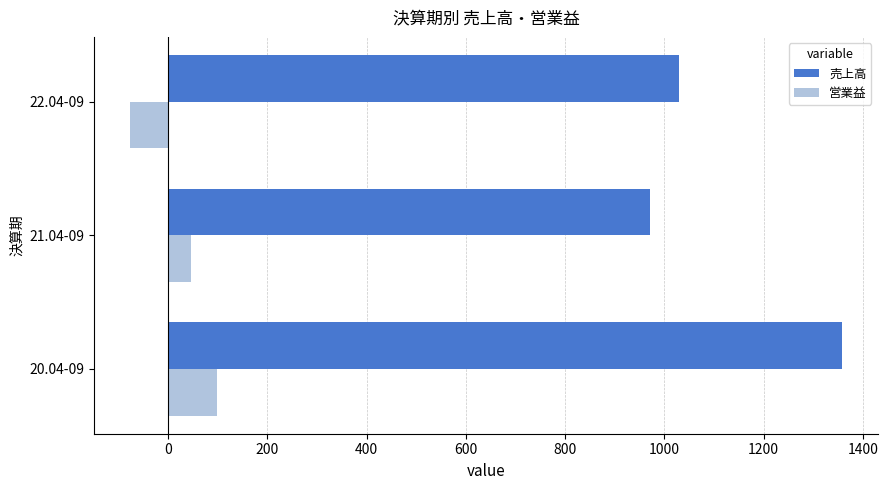

At which category is the sum across all series the highest?

20.04-09